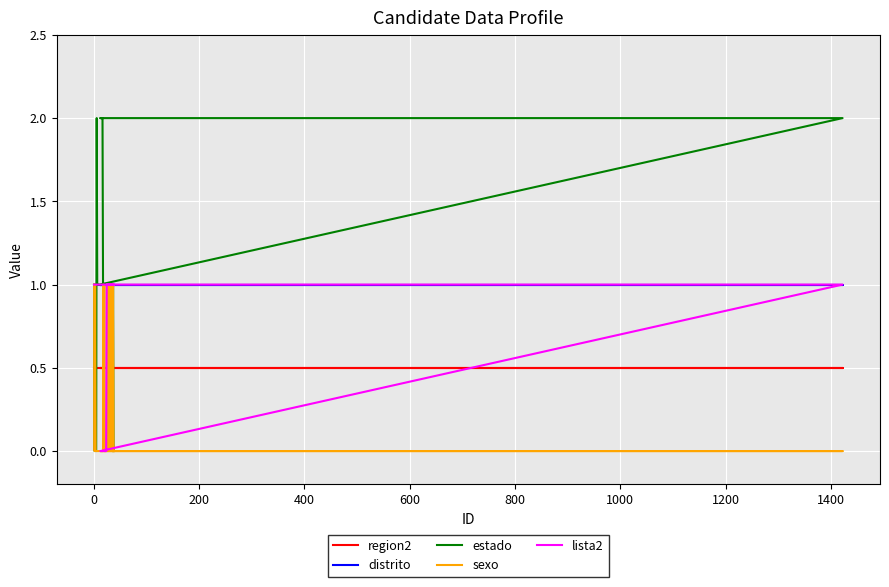

What is the value of the estado point at the 22nd from the left?

1.0